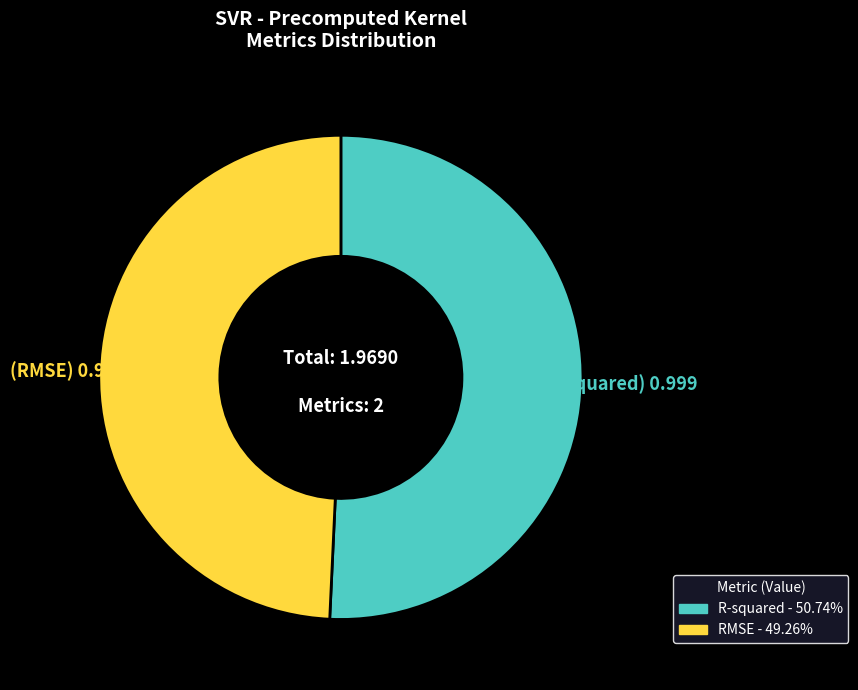

Is it true that R-squared is 51% of the pie?

True